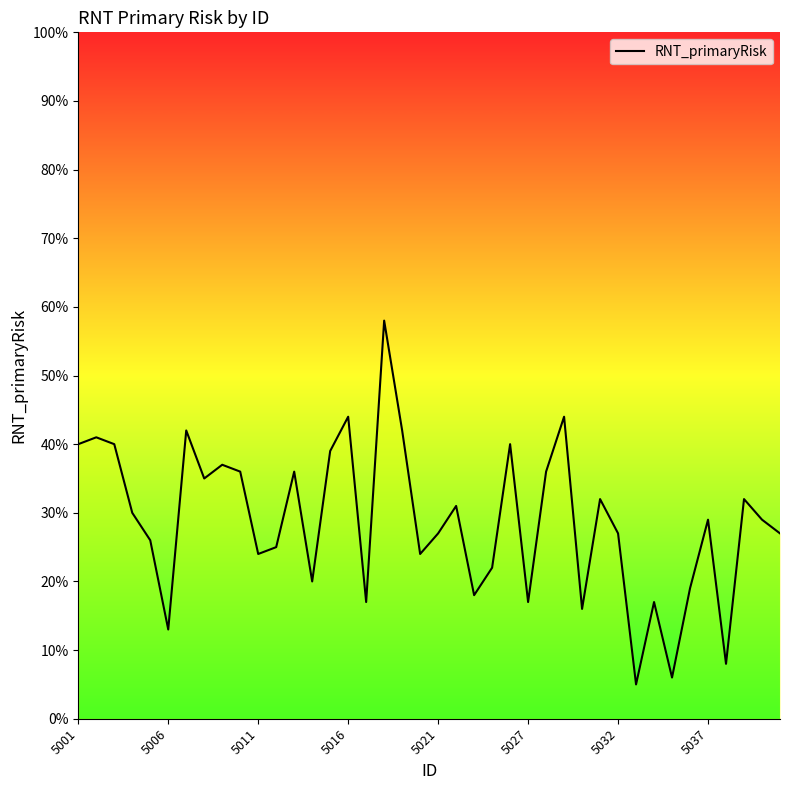

True or false: there are more than 1 points higher than both neighbors.

True